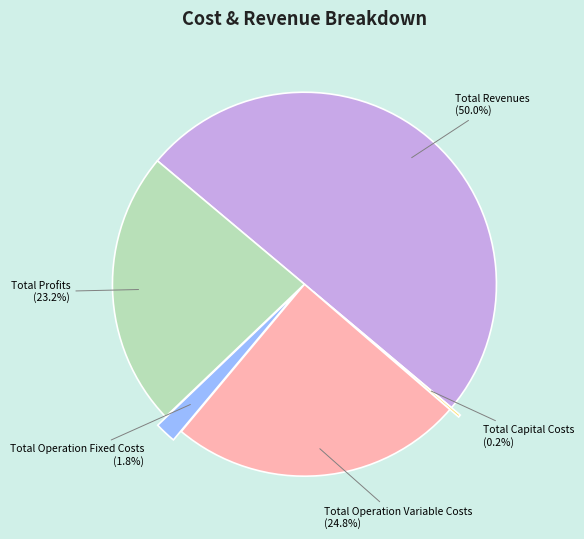

Do Total Revenues and Total Operation Variable Costs together represent more than half of the pie?

Yes